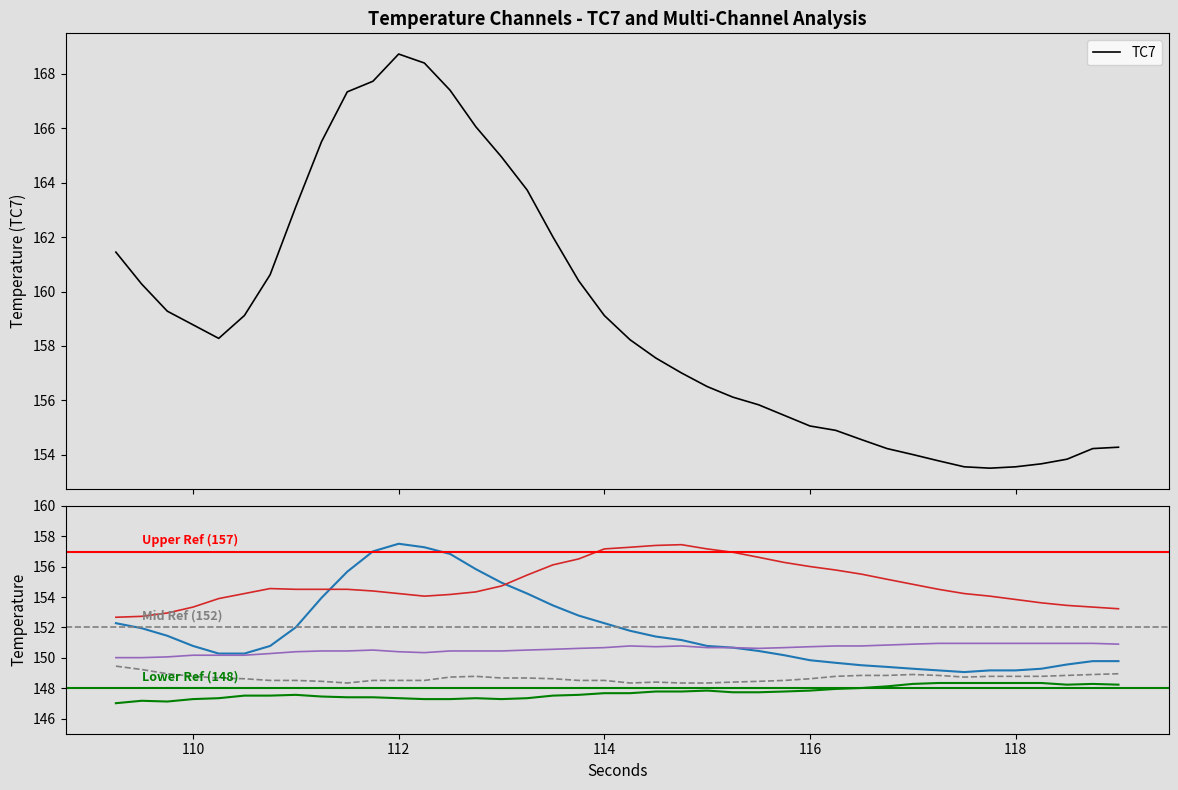

True or false: TC4 and TC5 intersect in this chart.

False